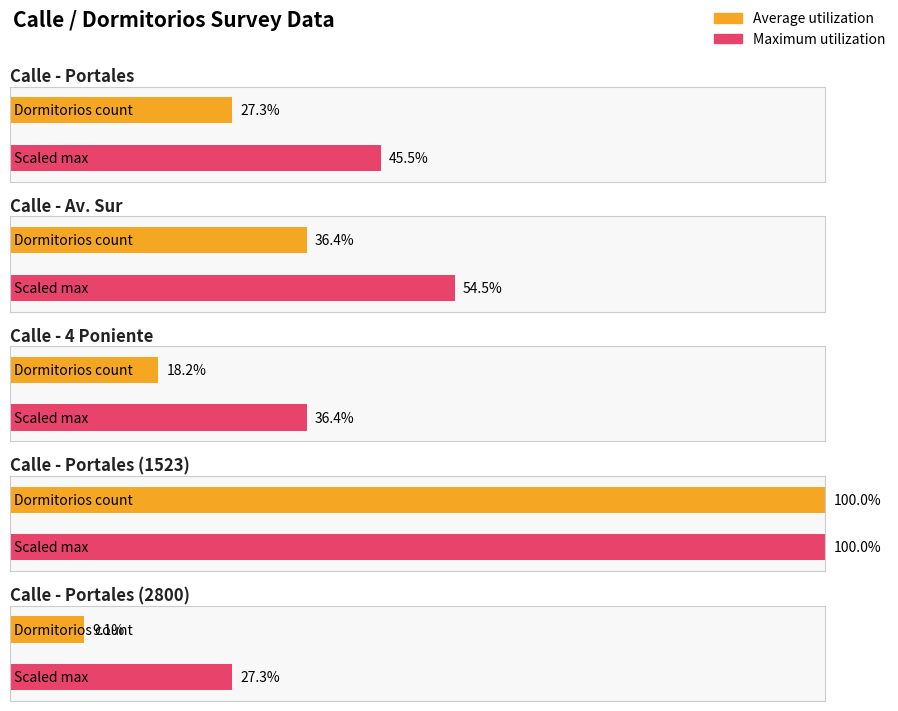

How many data points does each series have?

5